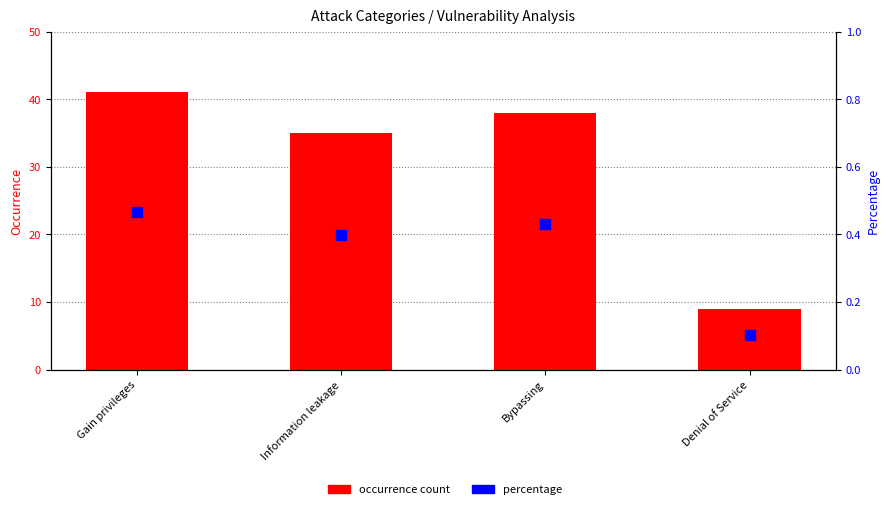

What are all the series names shown in the legend?

occurrence count, percentage